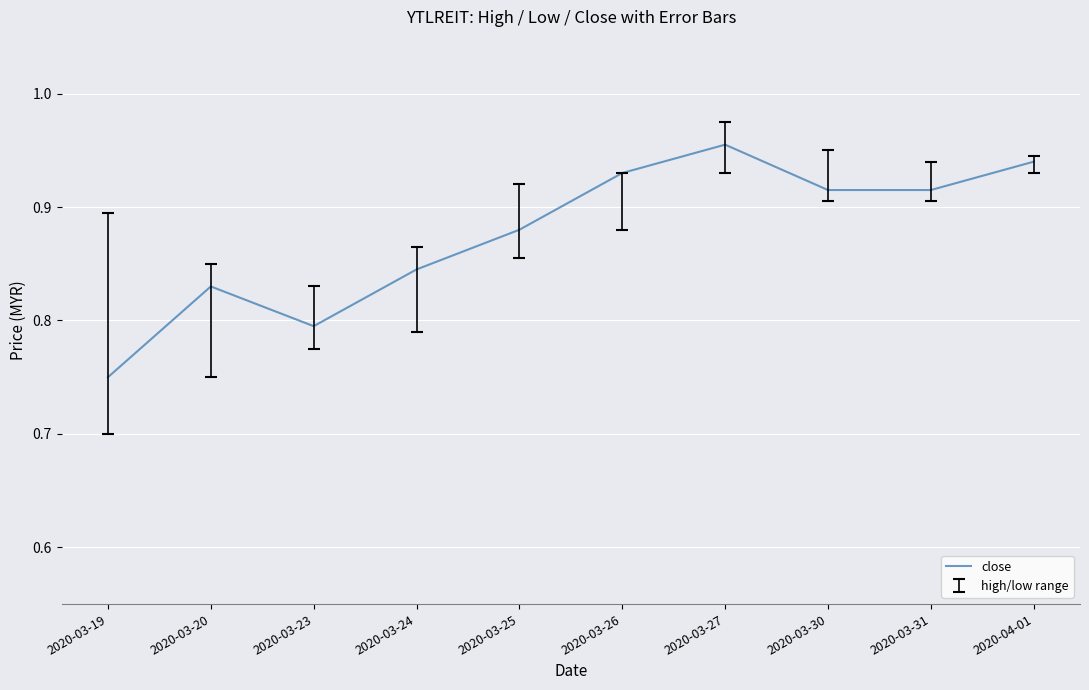

What position from the right is 2020-04-01?

1